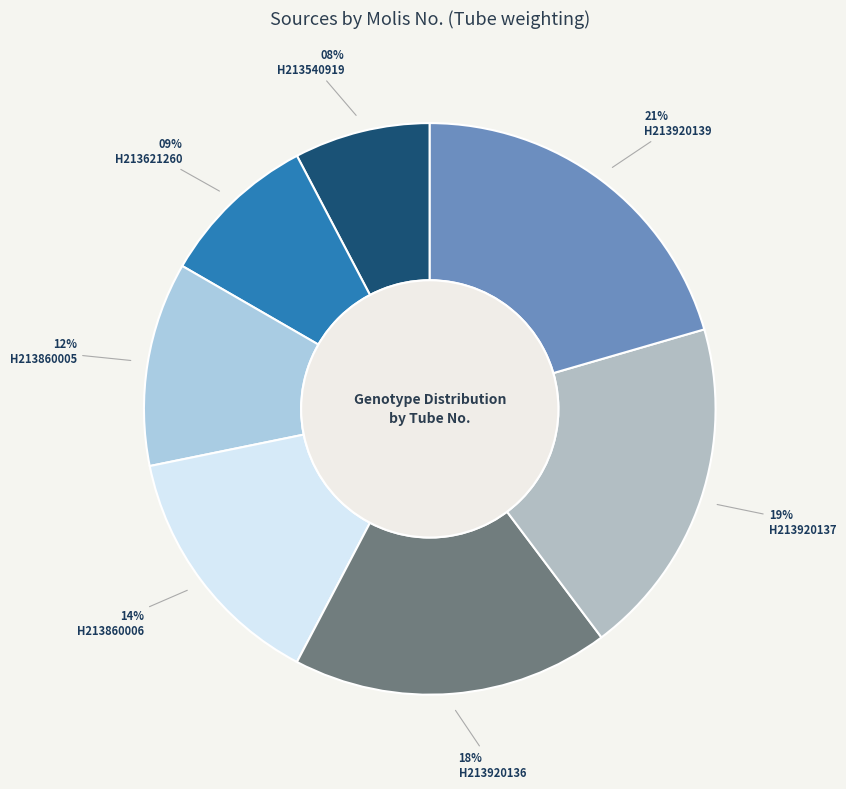

To the nearest percent, what is the average slice percentage?

14%